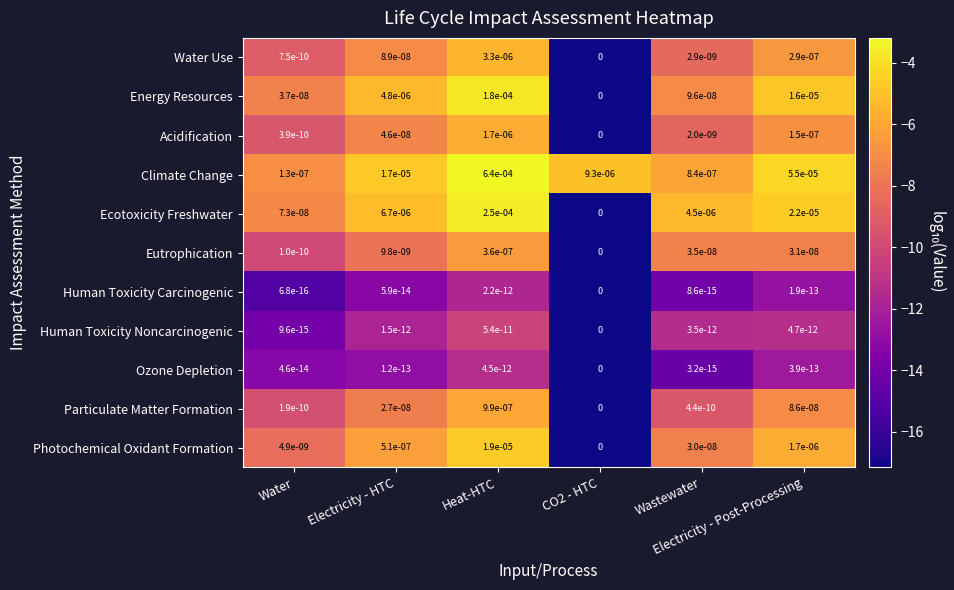

Which series has the widest spread of values?

Climate Change